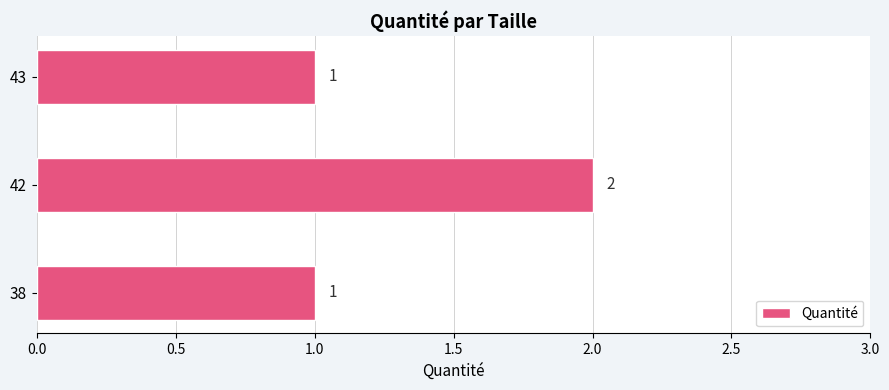

What is the average value?

1